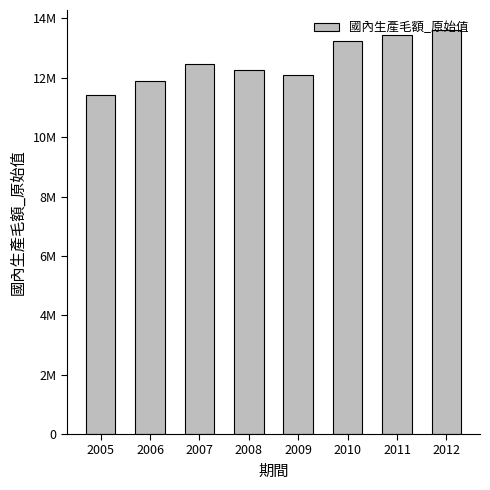

Reading left to right, list all the values displayed in this chart.

11410034	11892817	12482448	12261407	12088920	13250761	13450689	13605961